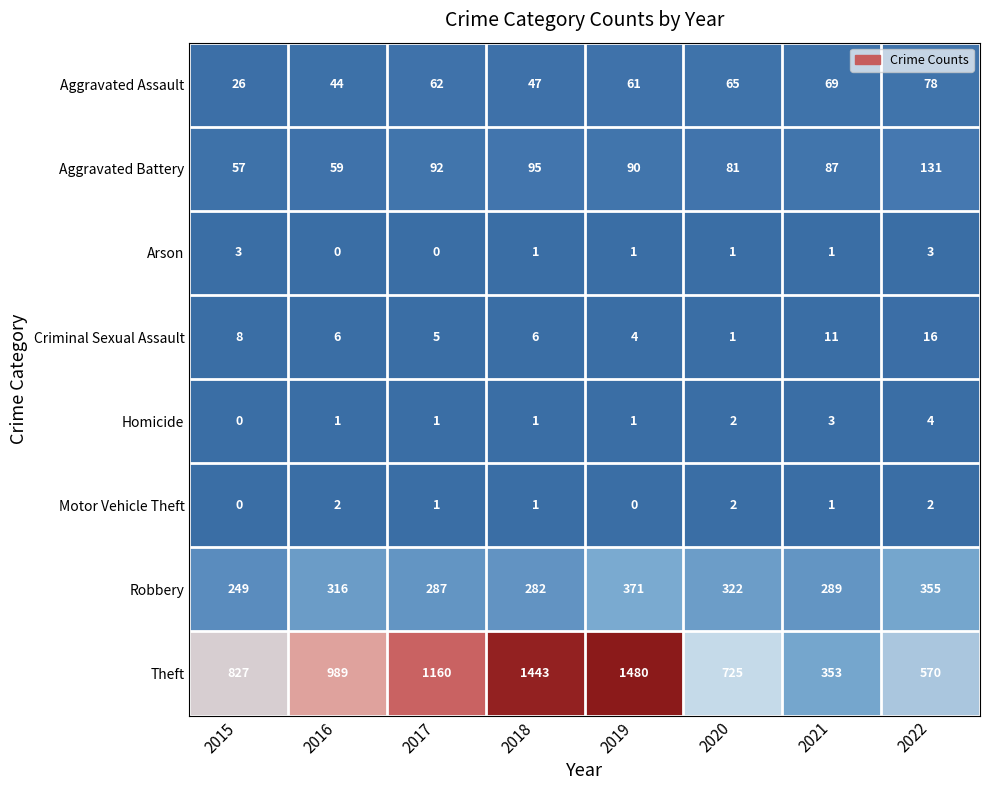

At which label does Motor Vehicle Theft first exceed 1?

2016